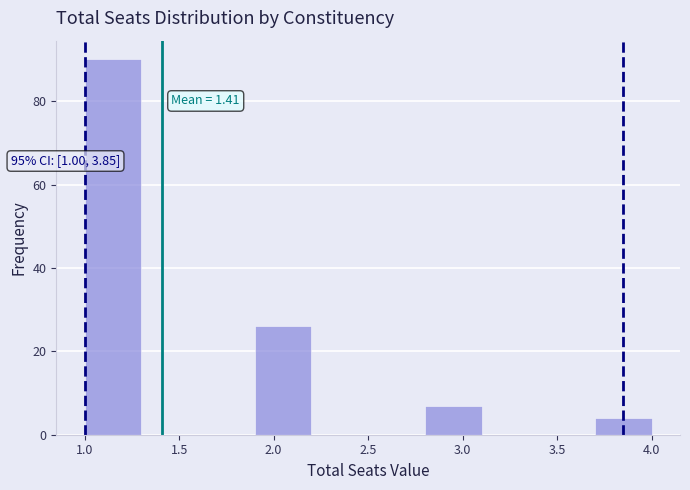

Which range on the x-axis has the tallest bar?

1.0 to 1.3